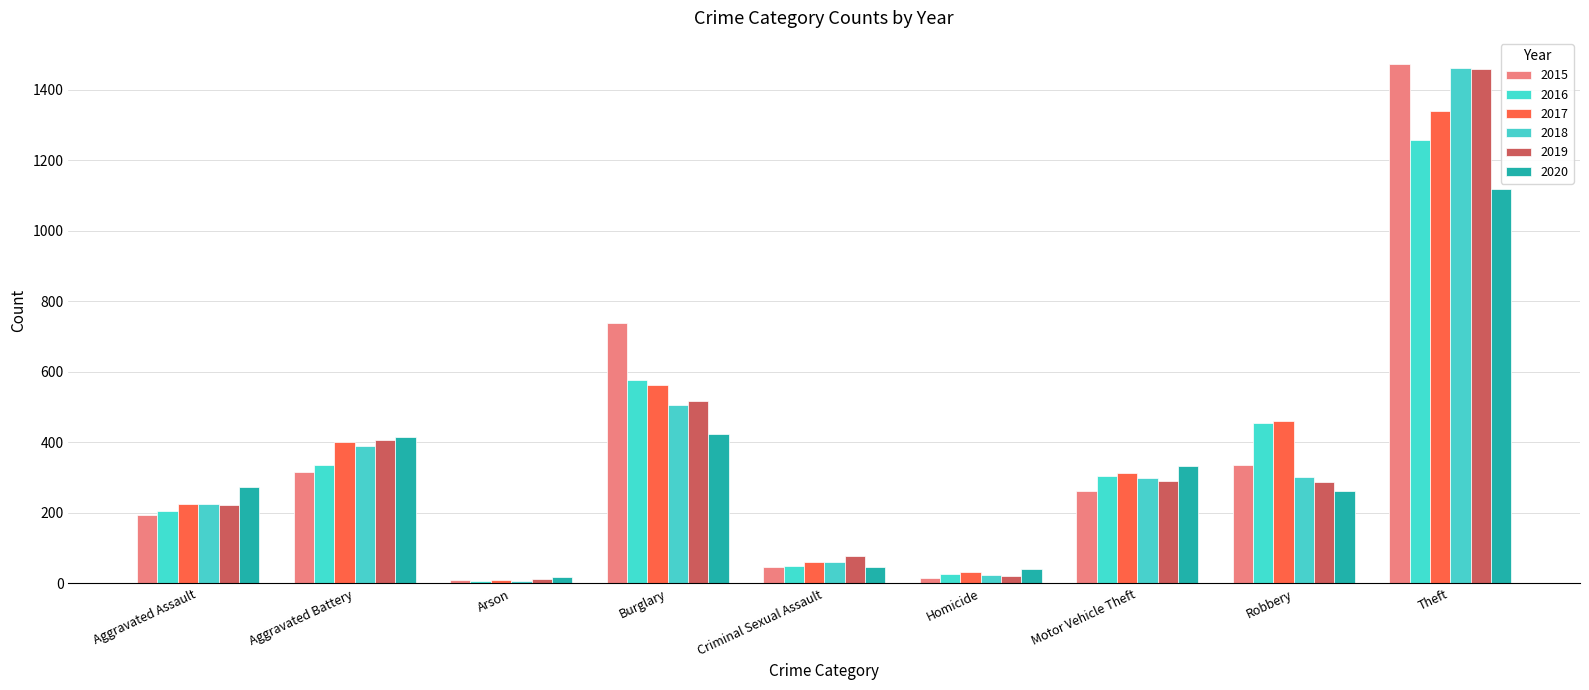

What is the difference between the highest and lowest values at Burglary?

313